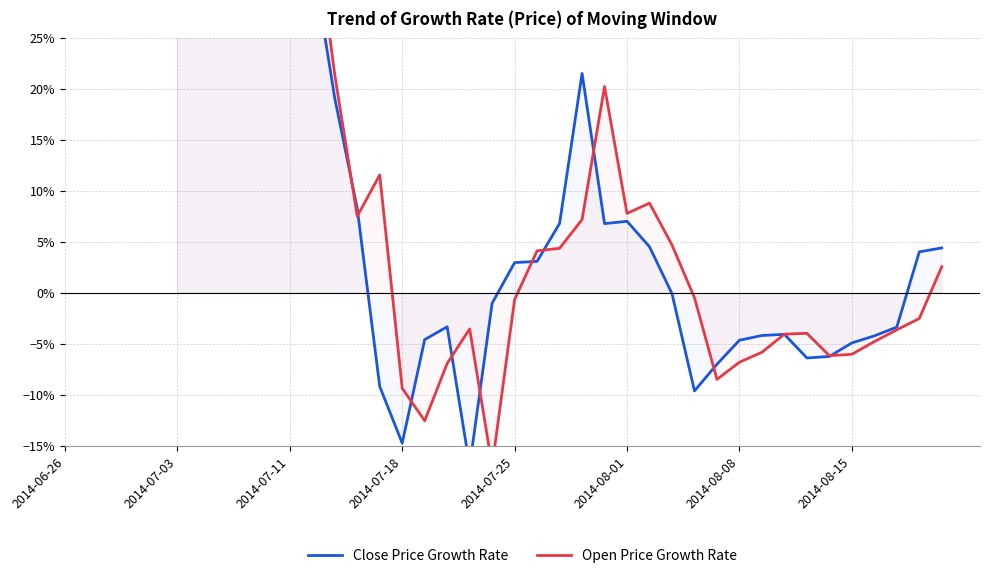

What position from the left is 2014-07-11?

3